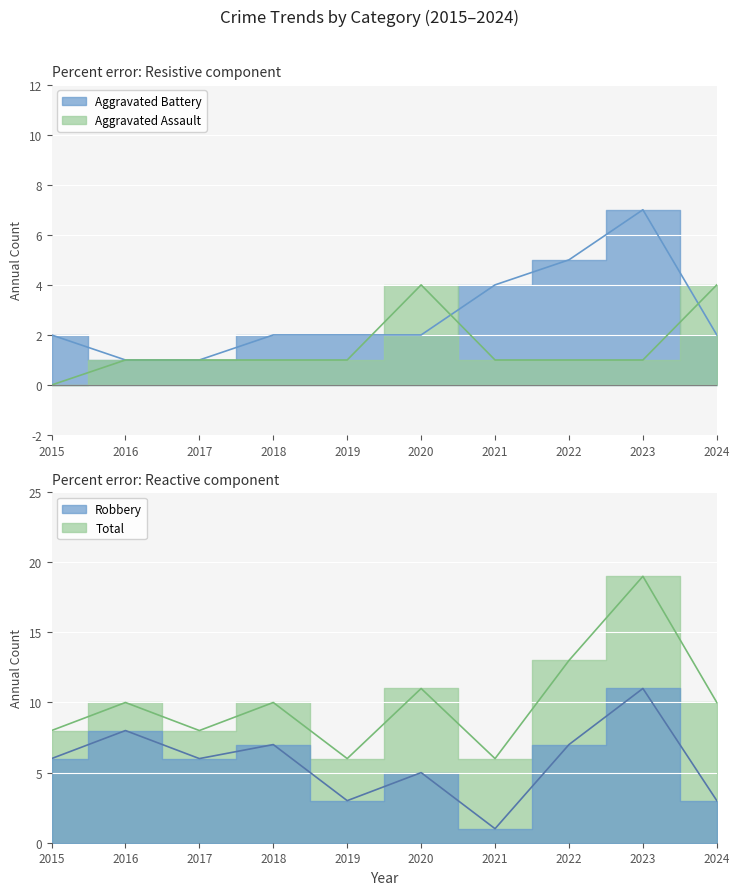

What is the value of the Aggravated Battery point at the 10th from the left?

2